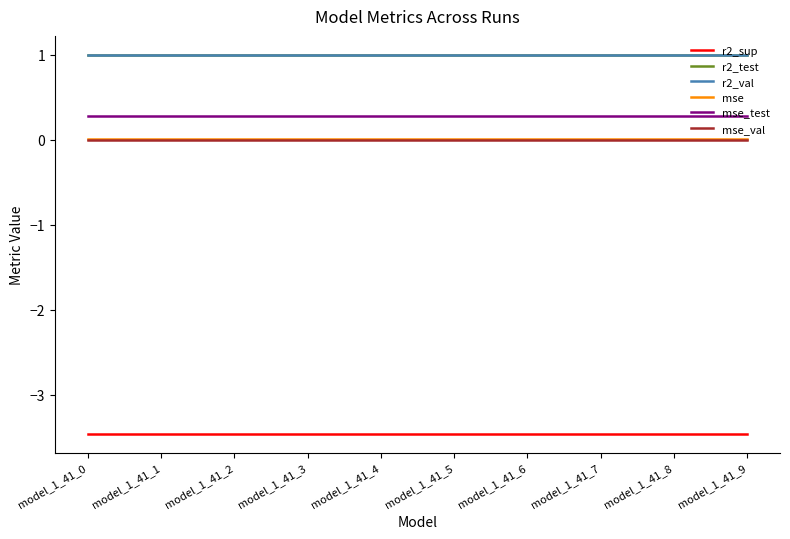

What is the greatest value displayed?

1.0